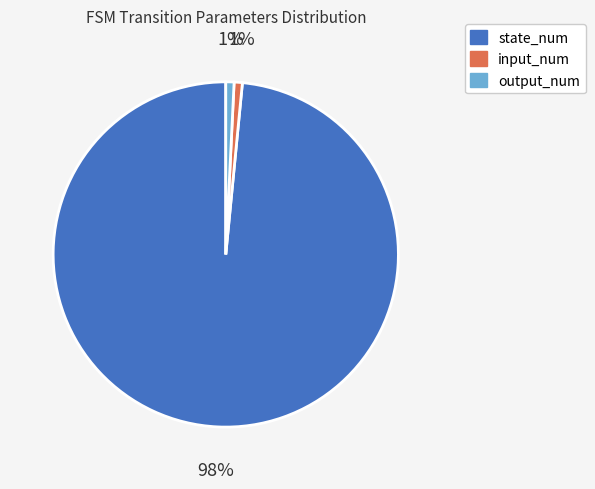

To the nearest percent, what is the average slice percentage?

33%